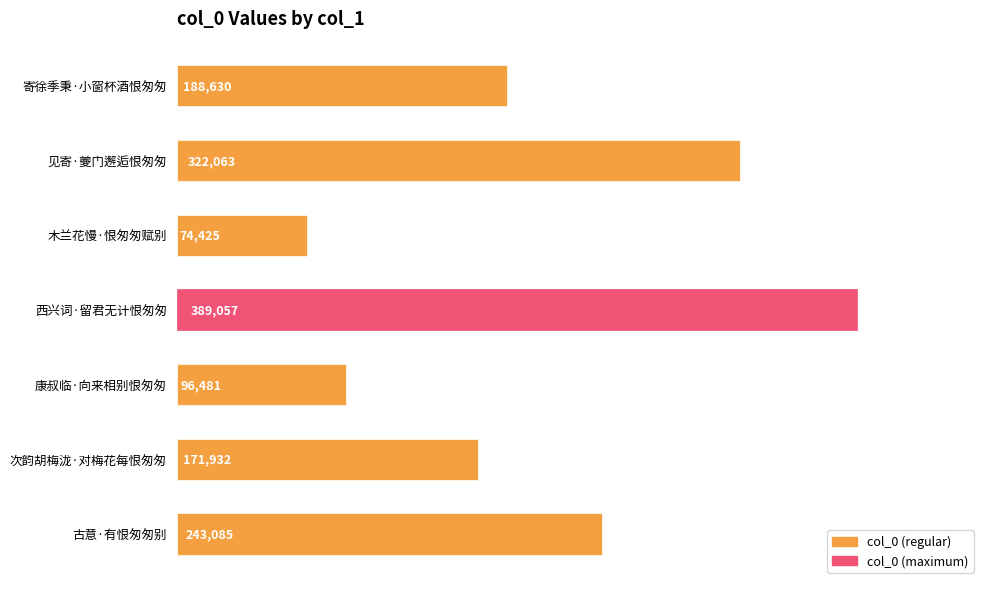

What is the change in value from 古意·有恨匆匆别 to 康叔临·向来相别恨匆匆?

-146604